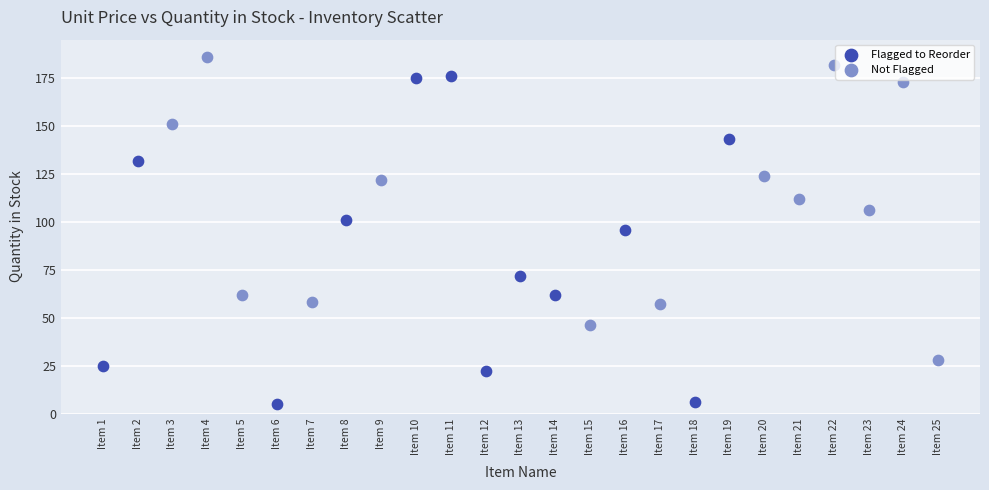

Which series contains the lowest Y value?

Flagged to Reorder